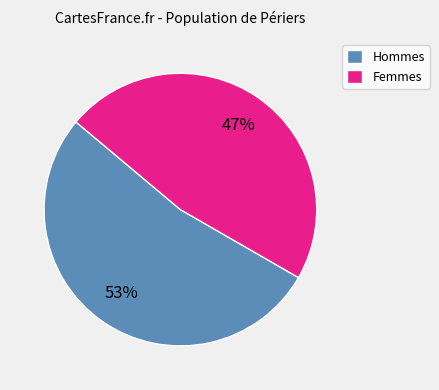

To the nearest percent, what is the average slice percentage?

50%